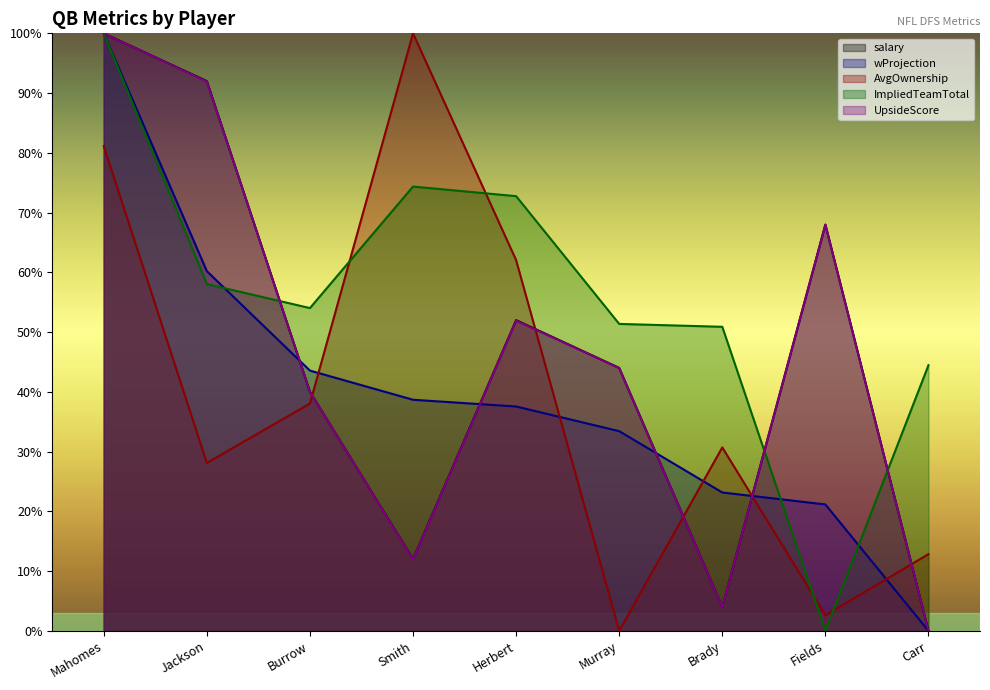

What is the approximate value of salary at Smith?

12.0